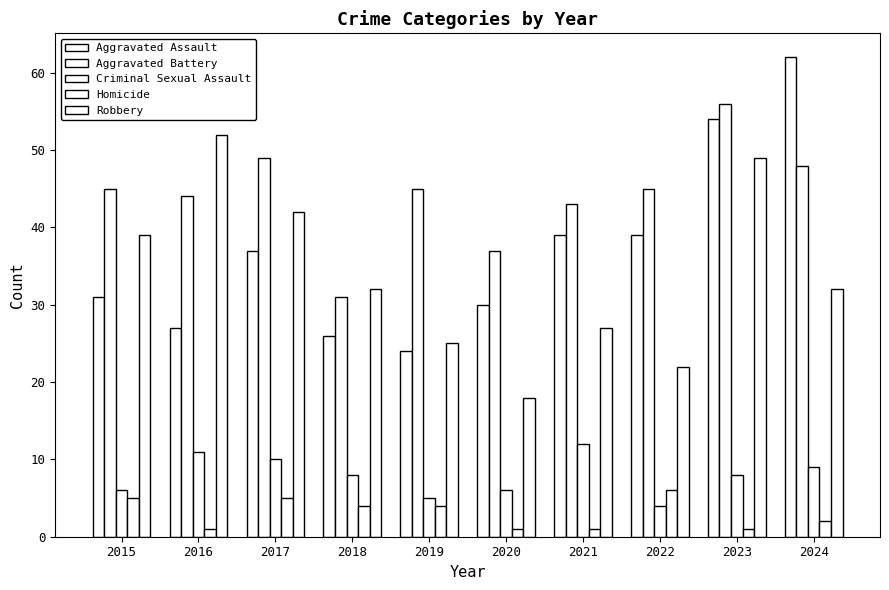

List the labels in order of Aggravated Battery value, largest first.

2023, 2017, 2024, 2015, 2019, 2022, 2016, 2021, 2020, 2018